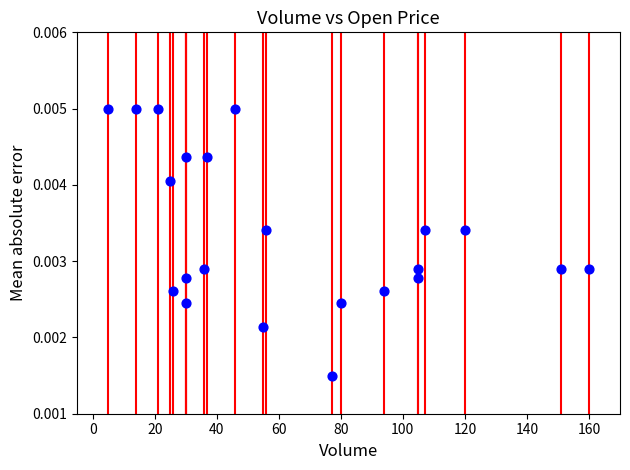

What is the range of X values (max minus min)?

155.0